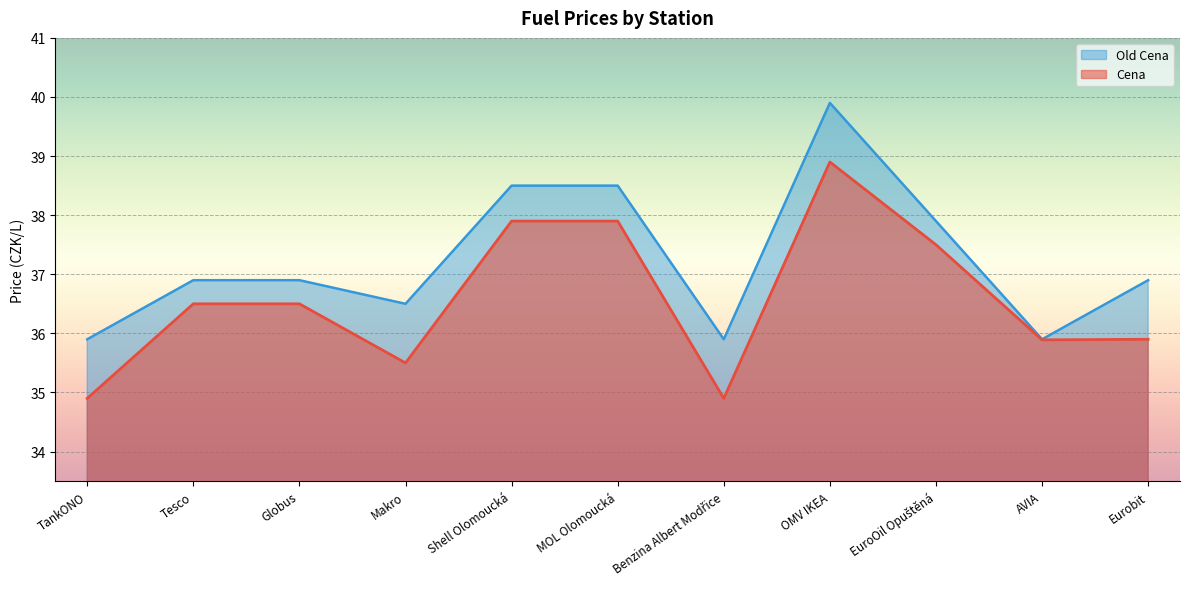

Where does the Cena series first go above 36?

Tesco